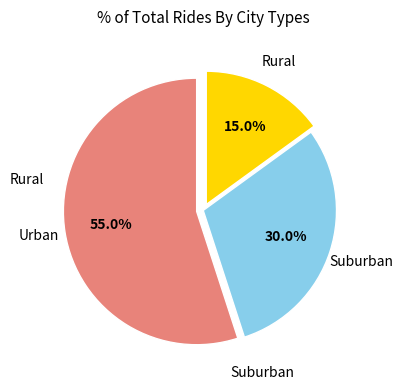

Is there any slice that represents more than half of the pie?

Yes